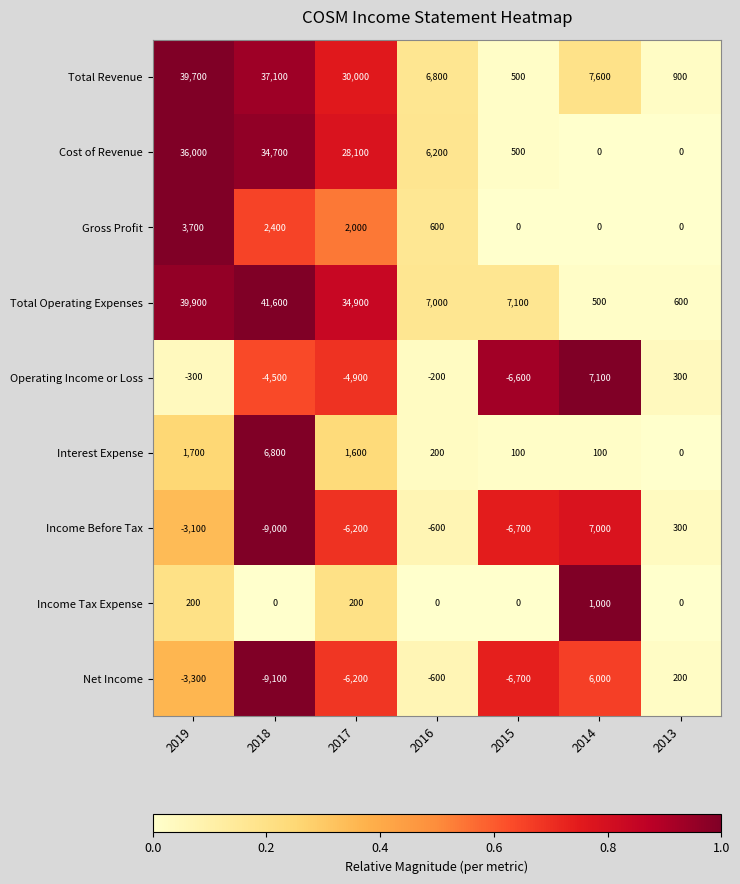

Which series has the largest range (max minus min)?

Total Operating Expenses